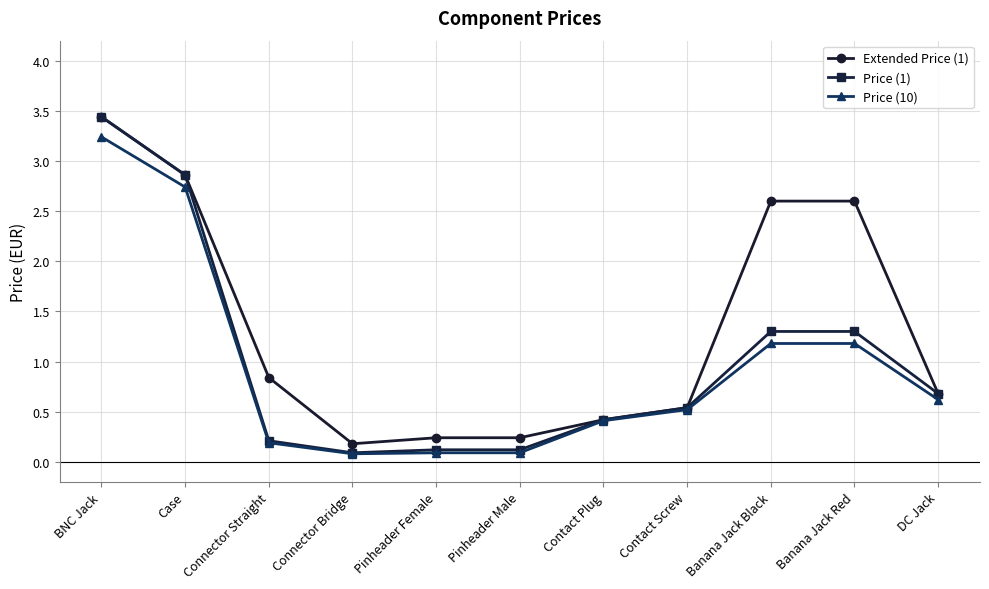

What is the sum of all Price (1) values?

11.1